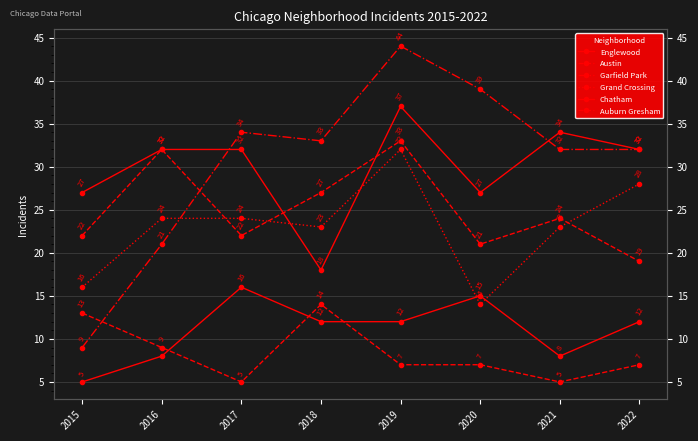

Where does the Grand Crossing series first go above 24?

2019